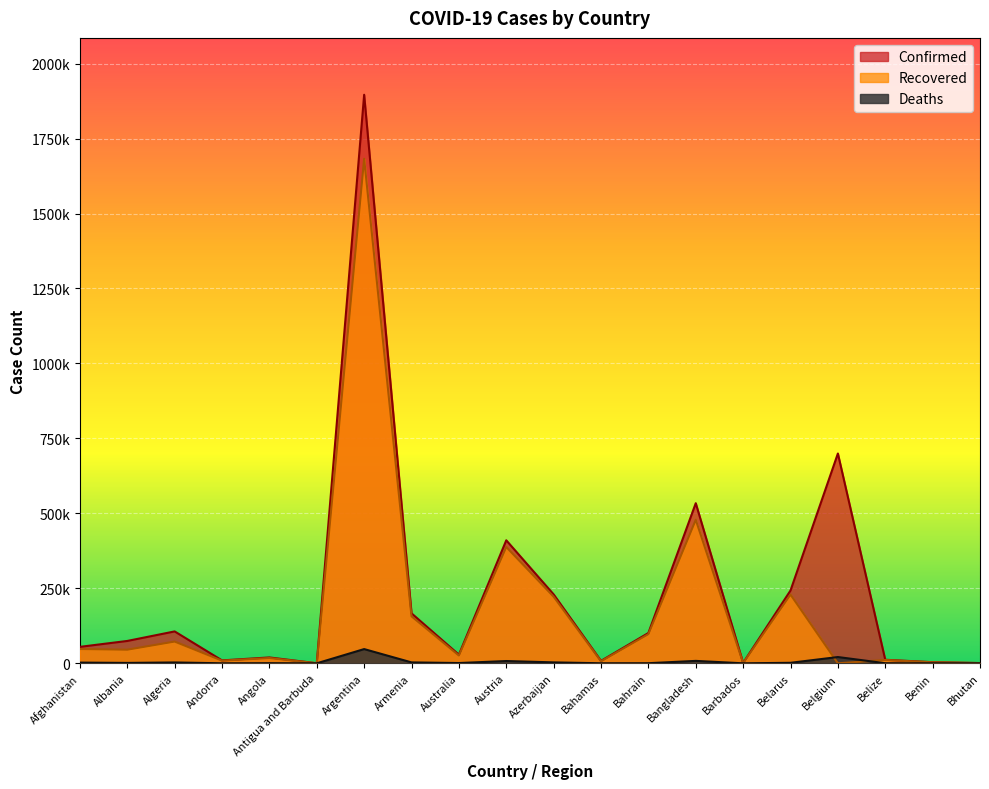

Reading left to right, extract all data points from this chart.

Confirmed: Afghanistan=54891	Albania=74567	Algeria=106359	Andorra=9716	Angola=19580	Antigua and Barbuda=215	Argentina=1896053	Armenia=166669	Australia=28794	Austria=410230	Azerbaijan=229793	Bahamas=8161	Bahrain=101116	Bangladesh=533953	Barbados=1443	Belarus=242851	Belgium=699662	Belize=11816	Benin=3786	Bhutan=857
Recovered: Afghanistan=47583	Albania=45383	Algeria=72538	Andorra=8851	Angola=17602	Antigua and Barbuda=174	Argentina=1682563	Armenia=156645	Australia=26031	Austria=387787	Azerbaijan=222154	Bahamas=6754	Bahrain=97337	Bangladesh=478546	Barbados=1079	Belarus=229199	Belgium=0	Belize=11236	Benin=3317	Bhutan=776
Deaths: Afghanistan=2397	Albania=1339	Algeria=2877	Andorra=98	Angola=462	Antigua and Barbuda=6	Argentina=47435	Armenia=3067	Australia=909	Austria=7607	Azerbaijan=3113	Bahamas=175	Bahrain=371	Bangladesh=8087	Barbados=11	Belarus=1688	Belgium=20933	Belize=294	Benin=48	Bhutan=1